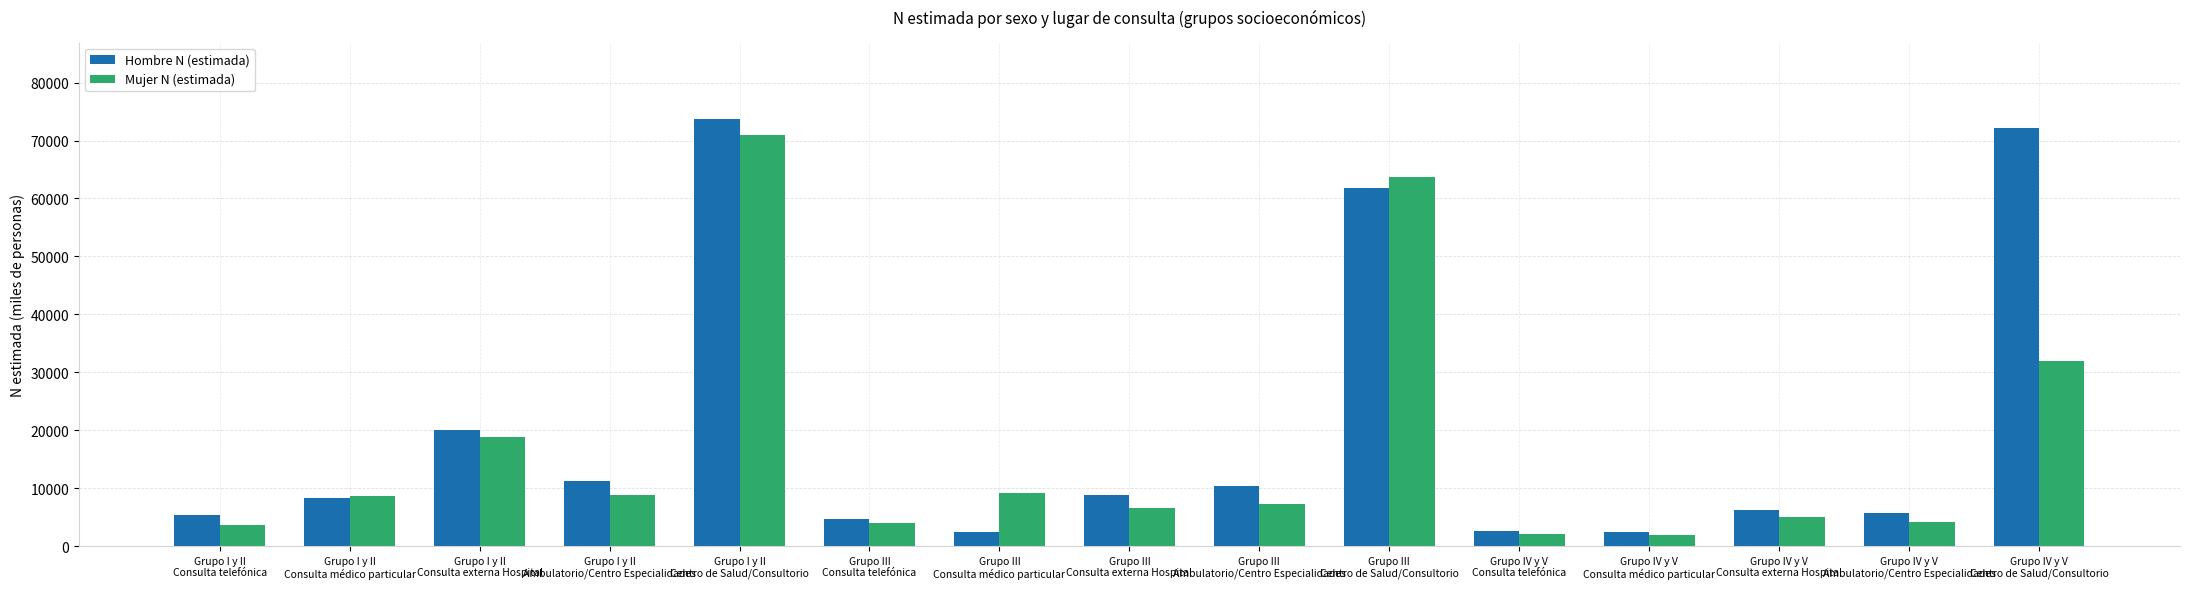

The Mujer N (estimada) series shows 70930 at Grupo I y II
Centro de Salud/Consultorio. True or false?

True